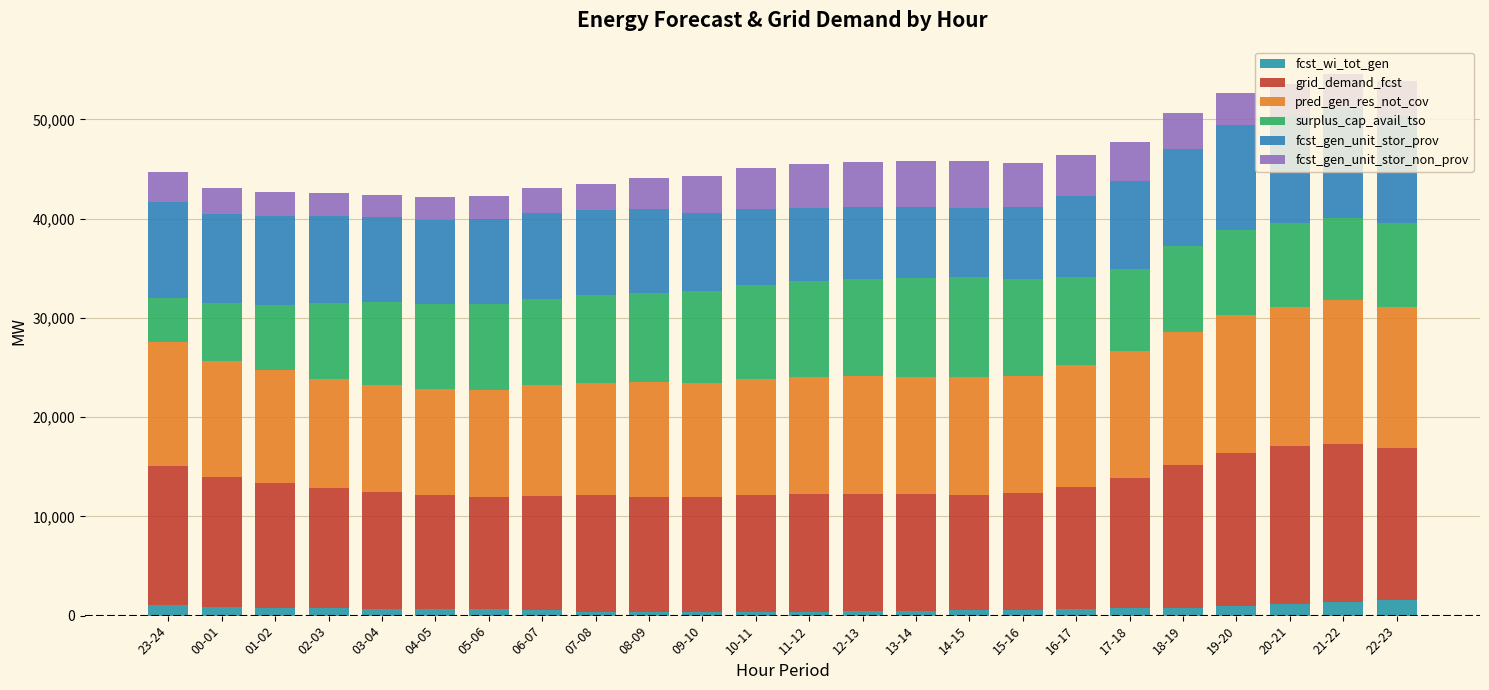

What is the label of the 2nd bar from the left?

00-01